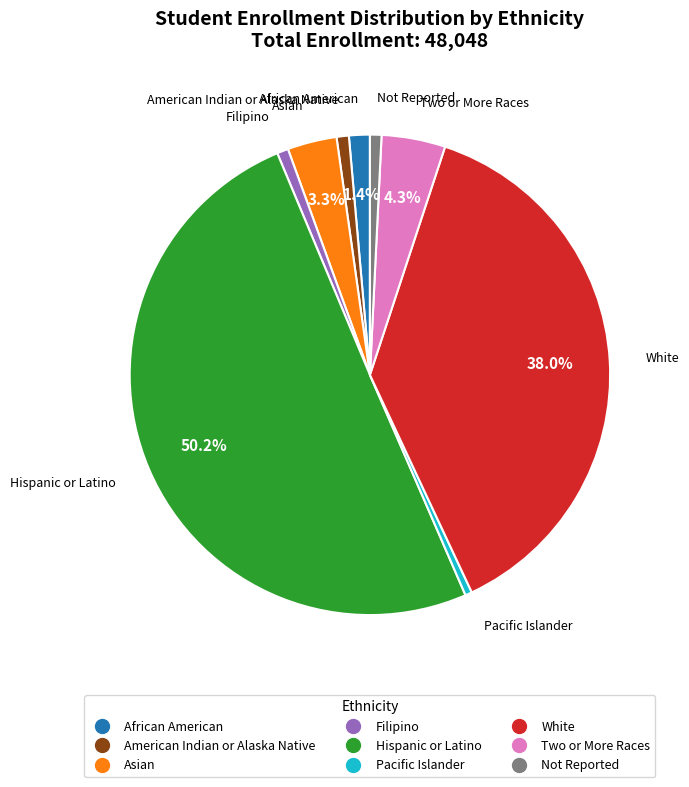

What is the ratio of the value at White to the value at Filipino?

50.0